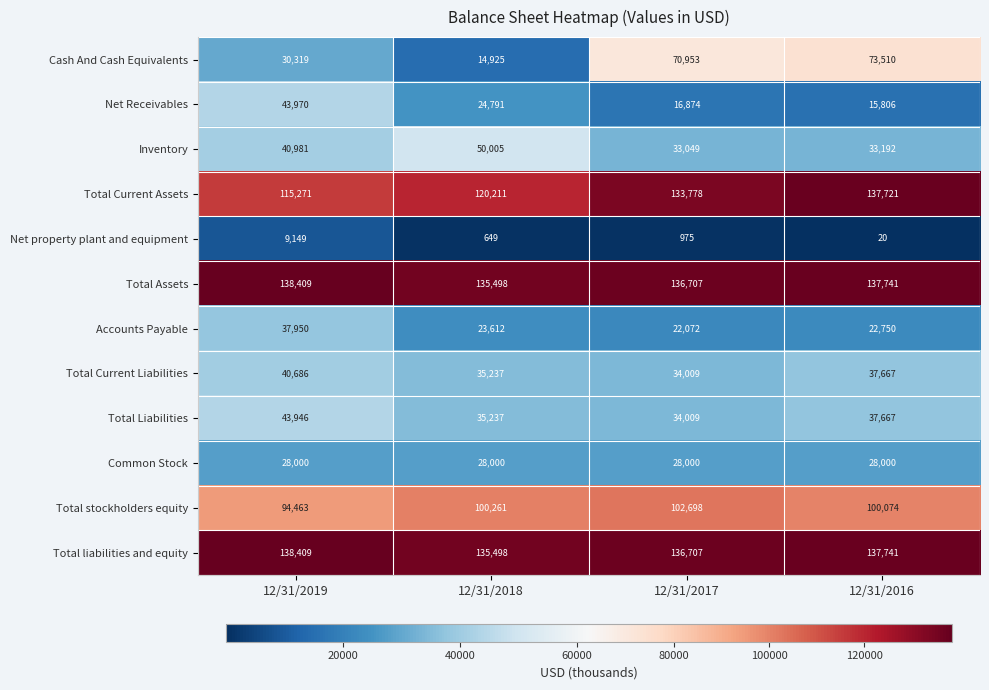

Between 12/31/2018 and 12/31/2017, which series saw the biggest shift?

Cash And Cash Equivalents